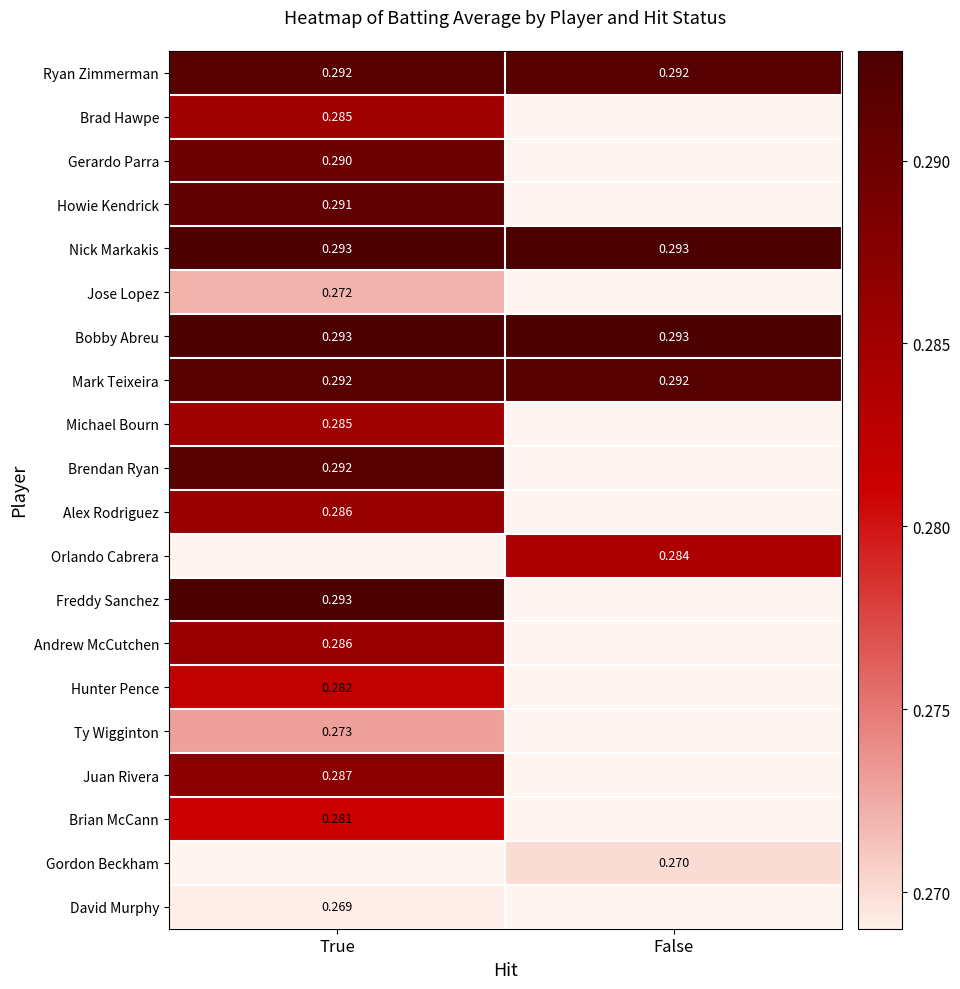

At how many categories does at least one series exceed 0?

2